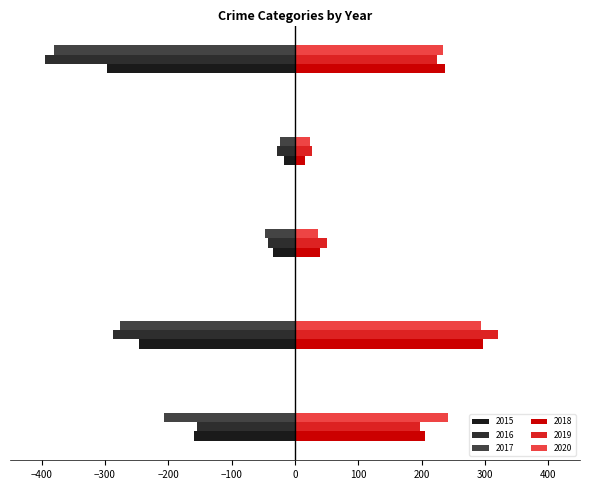

Reading left to right, extract all data points from this chart.

2015: Aggravated Assault=-160	Aggravated Battery=-246	Criminal Sexual Assault=-34	Homicide=-17	Robbery=-297
2016: Aggravated Assault=-154	Aggravated Battery=-288	Criminal Sexual Assault=-43	Homicide=-29	Robbery=-394
2017: Aggravated Assault=-207	Aggravated Battery=-277	Criminal Sexual Assault=-47	Homicide=-24	Robbery=-381
2018: Aggravated Assault=206	Aggravated Battery=297	Criminal Sexual Assault=40	Homicide=15	Robbery=237
2019: Aggravated Assault=197	Aggravated Battery=321	Criminal Sexual Assault=51	Homicide=27	Robbery=224
2020: Aggravated Assault=242	Aggravated Battery=294	Criminal Sexual Assault=36	Homicide=24	Robbery=233